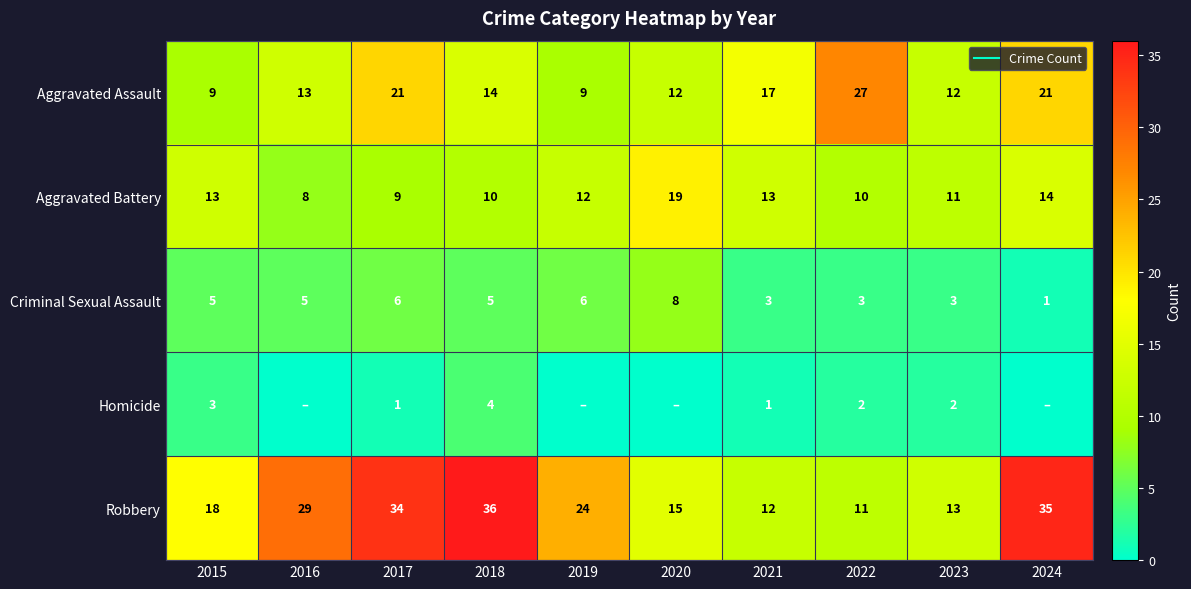

What is the difference between the maximum and minimum values in the Aggravated Assault series?

18